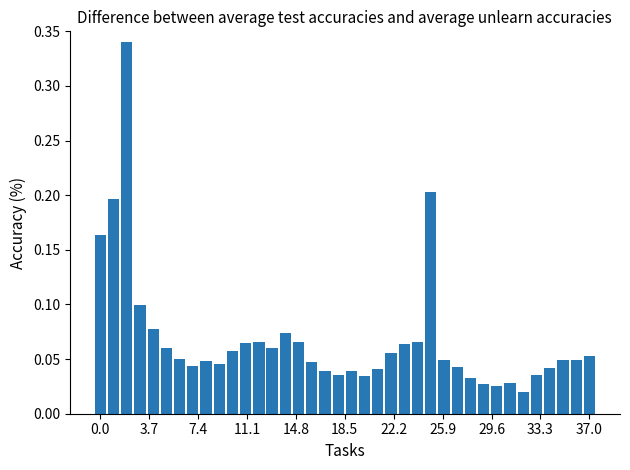

What is the sum of all values?

2.6